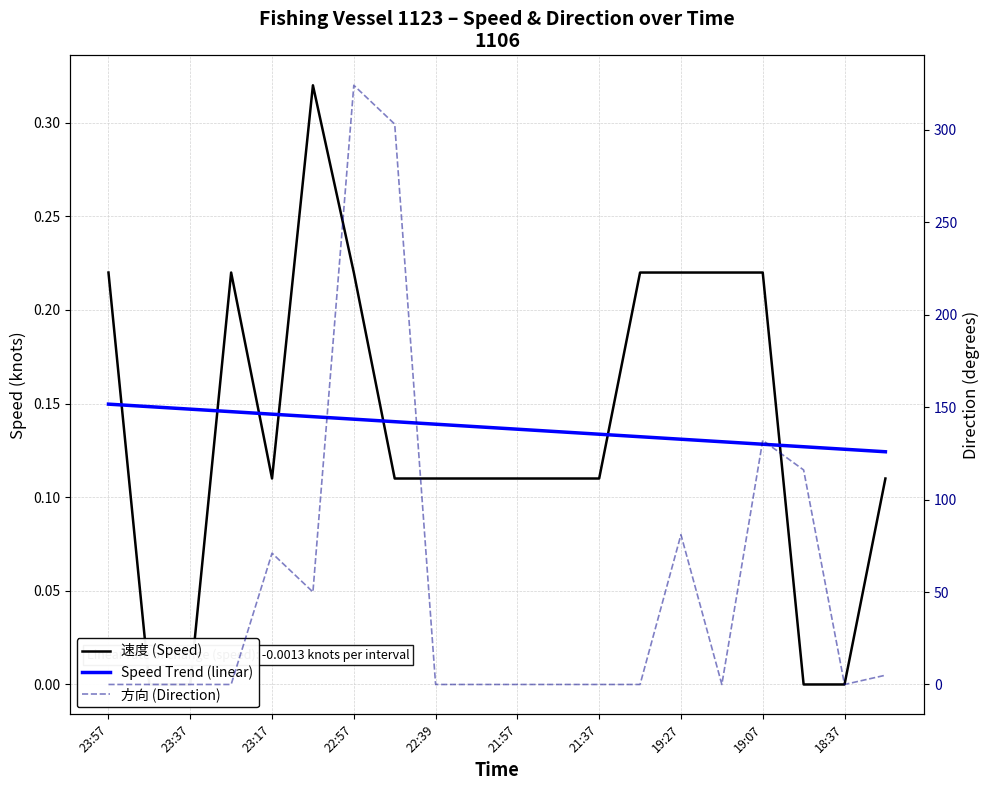

In 速度 (Speed), how many points are higher than both neighbors (excluding endpoints)?

2